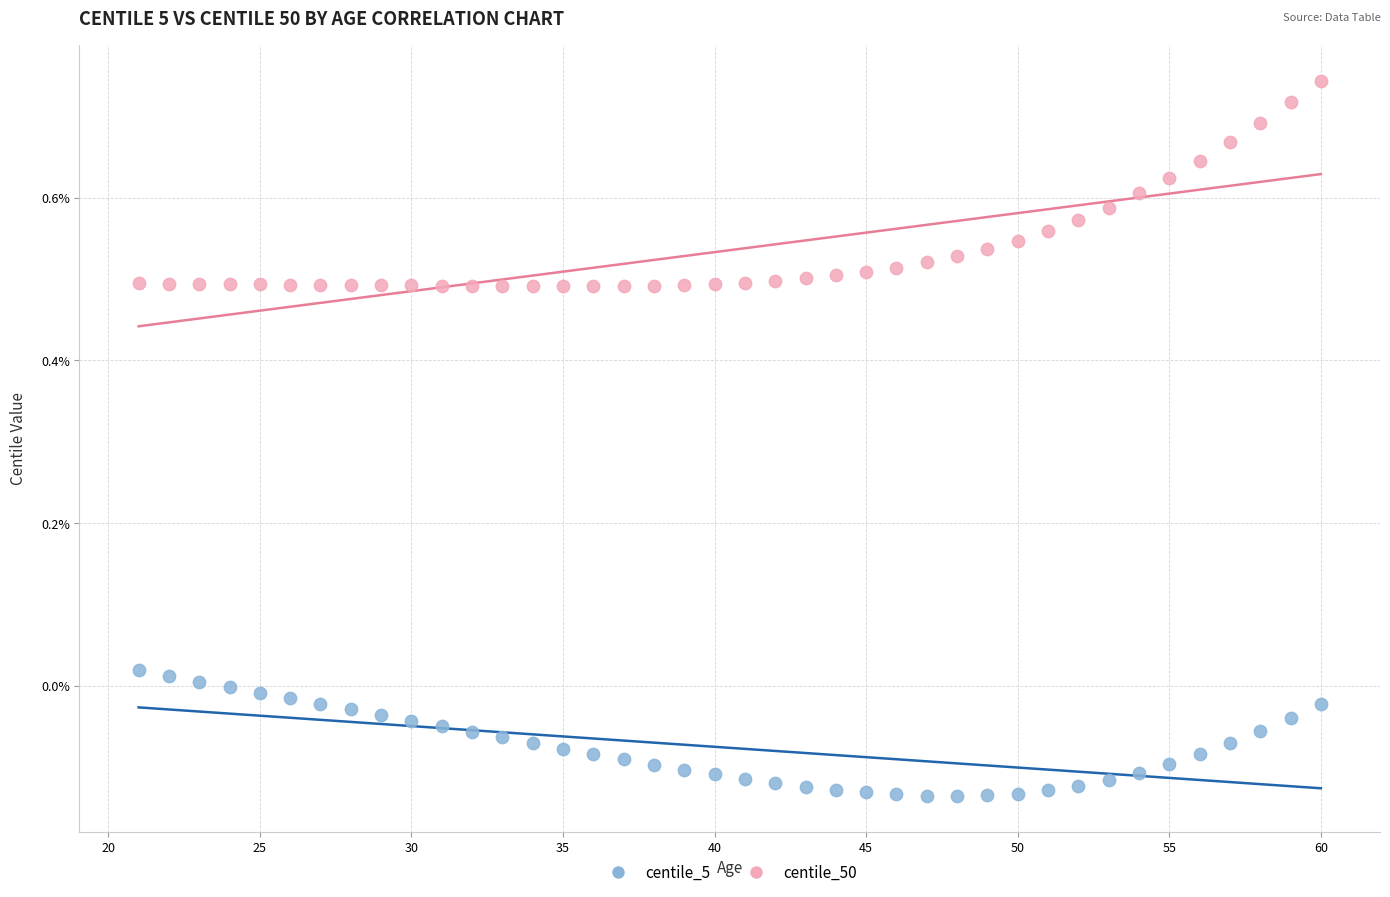

Which series reaches the minimum Y coordinate?

centile_5